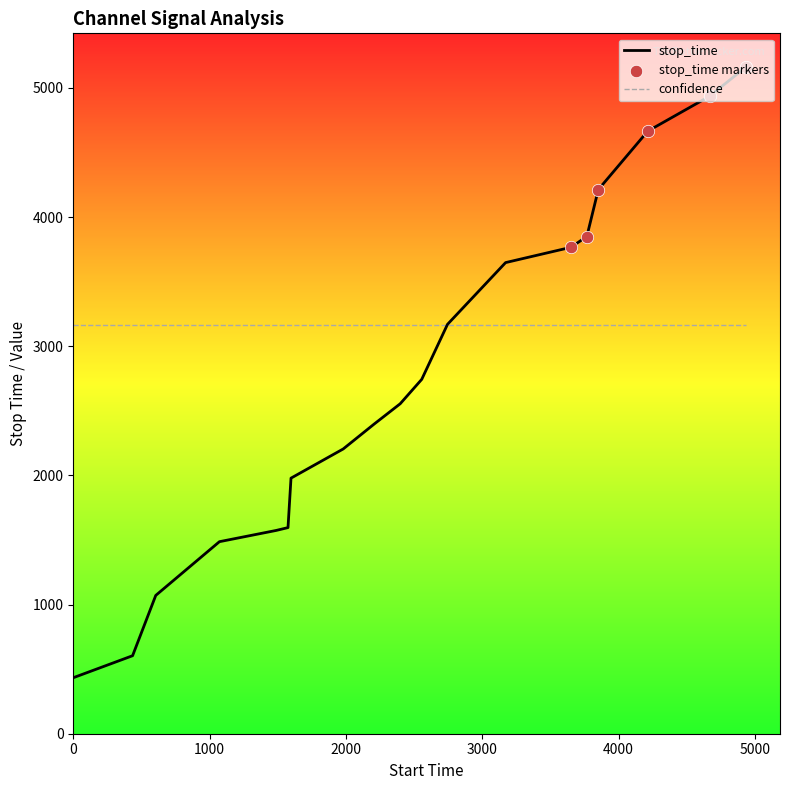

Which series has the widest spread of values?

stop_time